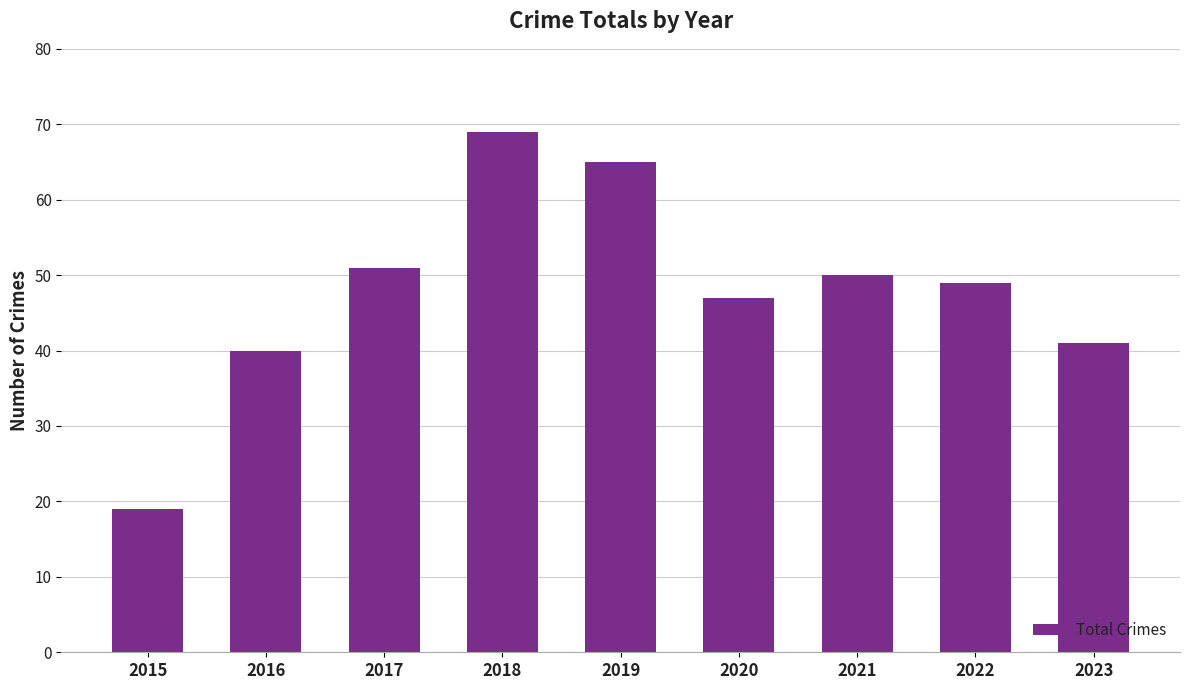

Is it true that the value at 2021 is 50?

True